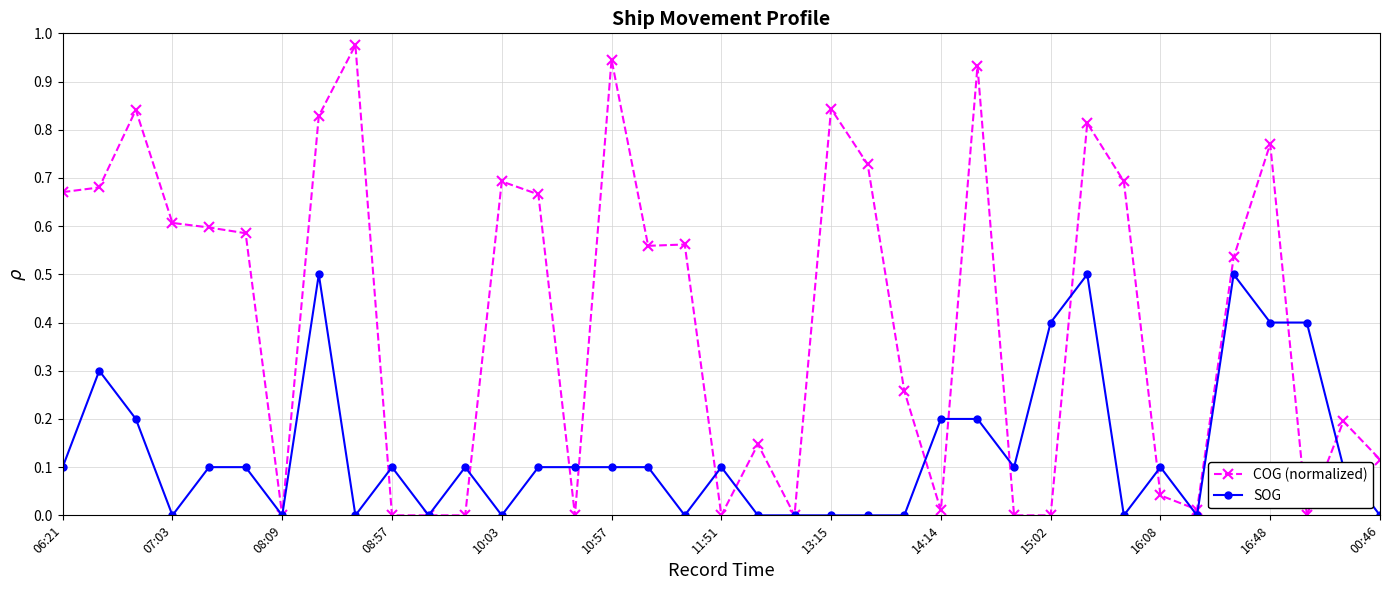

True or false: COG (normalized) has more than 1 points higher than both neighbors.

True